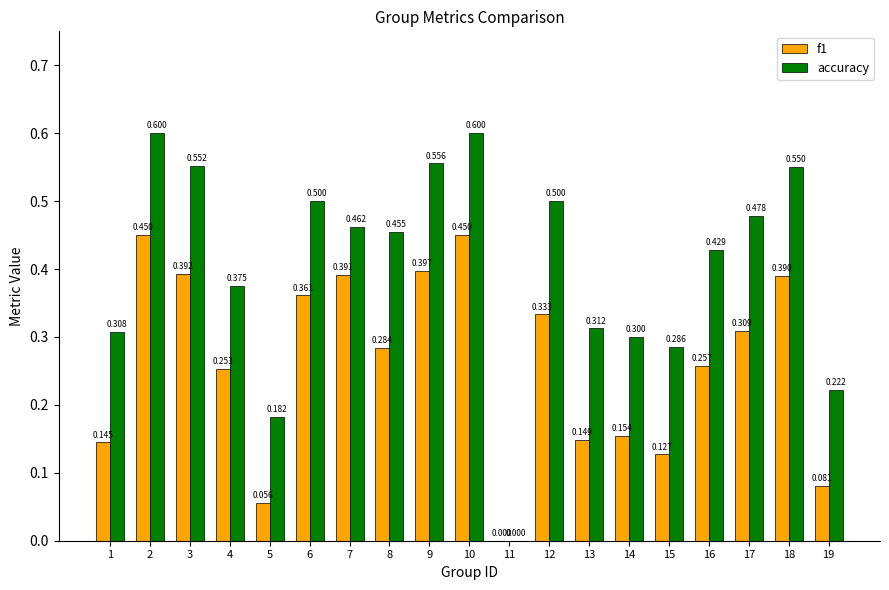

Is the value of f1 at 15 greater than the value of accuracy at 16?

No